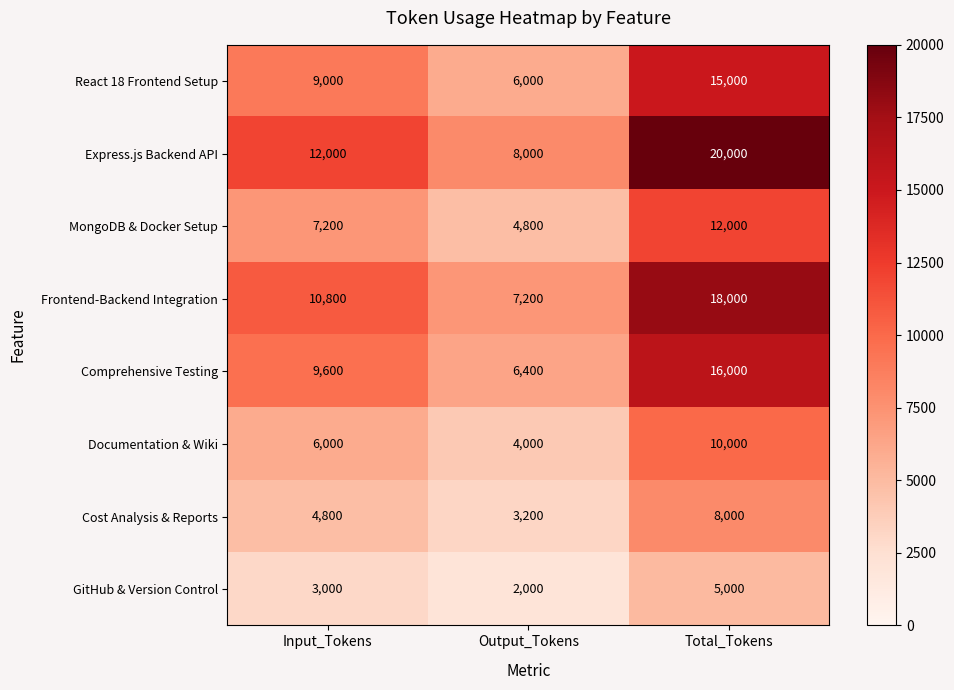

Which series has the widest spread of values?

Express.js Backend API